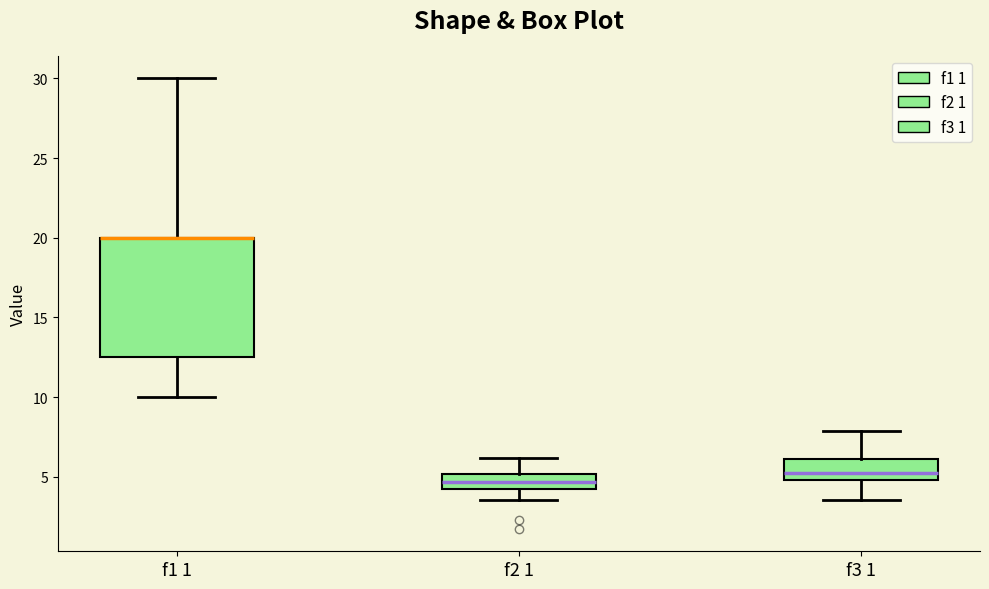

Reading left to right, transcribe this box plot: for each box, give where its median line is, the range the box spans, and where its two whiskers end, as read against the y-axis. The values are not printed on the chart, so give them approximately, as read against the axis.

f1 1: median 20.0 (drawn on the box's upper edge), box 12.5 to 20.0, whiskers 10.0 to 30.0
f2 1: median 4.5, box 4.0 to 5.0, whiskers 3.5 to 6.0
f3 1: median 5.5, box 5.0 to 6.0, whiskers 3.5 to 8.0